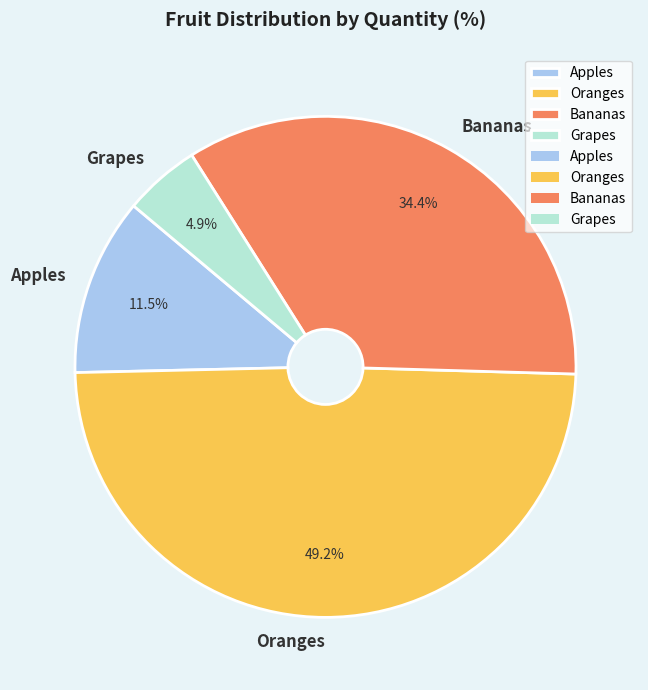

Rank the categories by value from lowest to highest.

Grapes, Apples, Bananas, Oranges